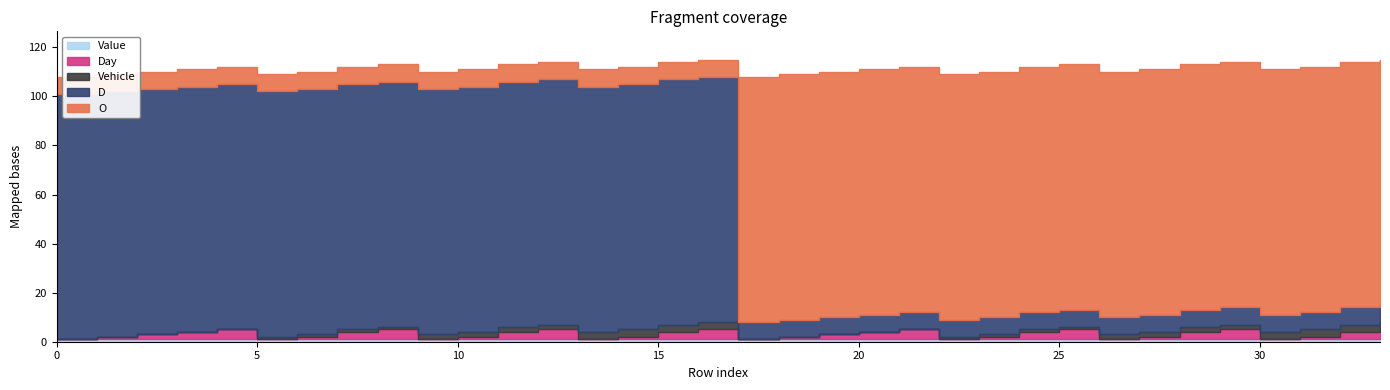

Is the value of O at 33 greater than the value of Day at 29?

Yes